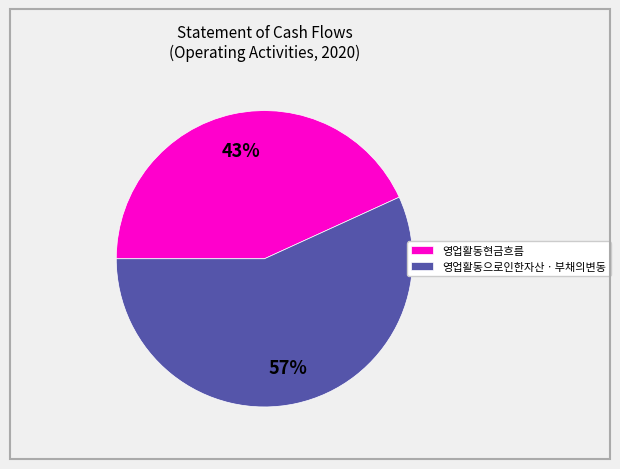

To the nearest percent, what is the average slice percentage?

50%